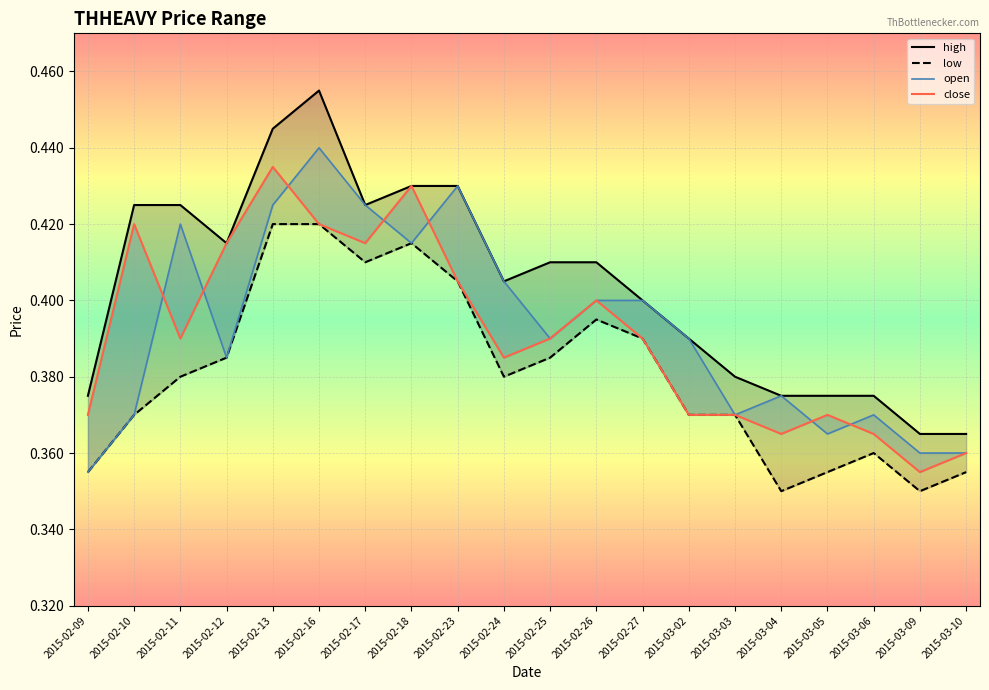

What is the label of the 15th point from the left?

2015-03-03